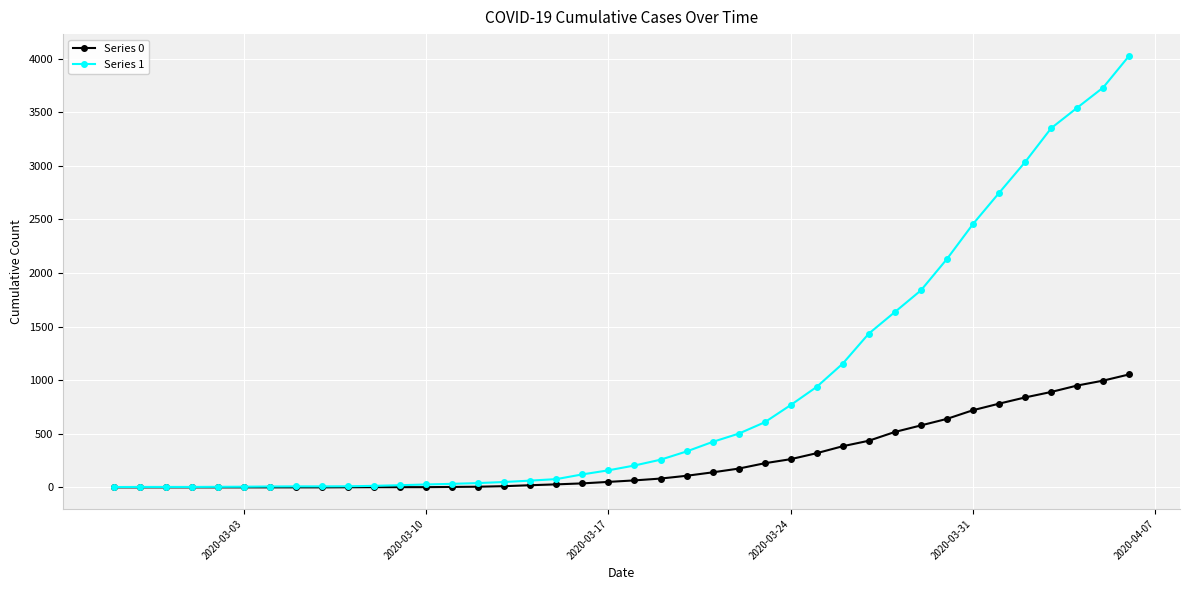

List the series in order of their peak value, highest first.

Series 1, Series 0